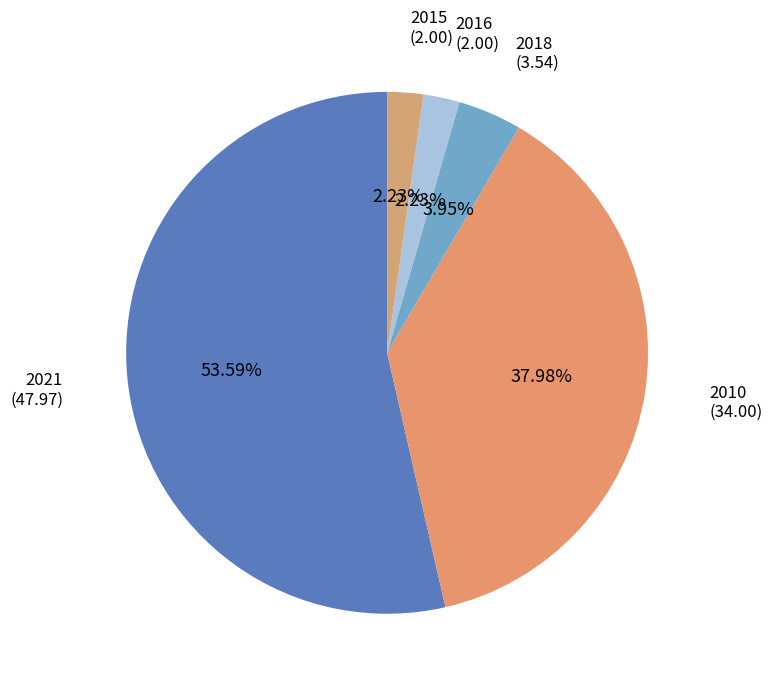

Which category has the smallest portion of the pie?

2015